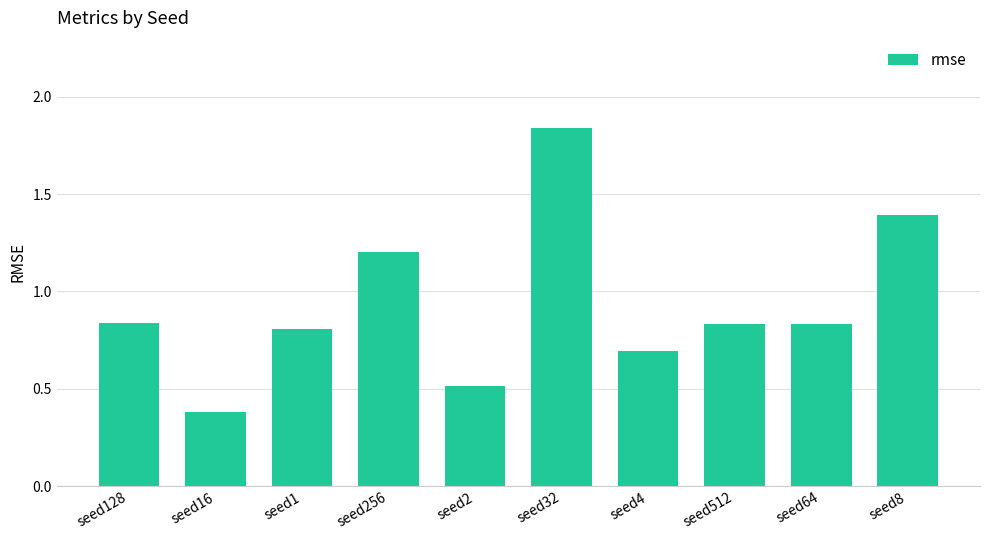

What is the approximate value at seed2?

0.5